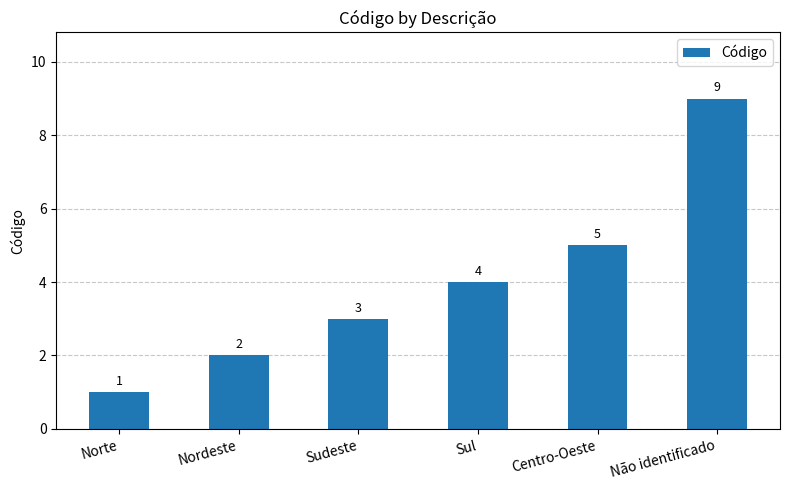

What is the label of the 5th bar from the right?

Nordeste